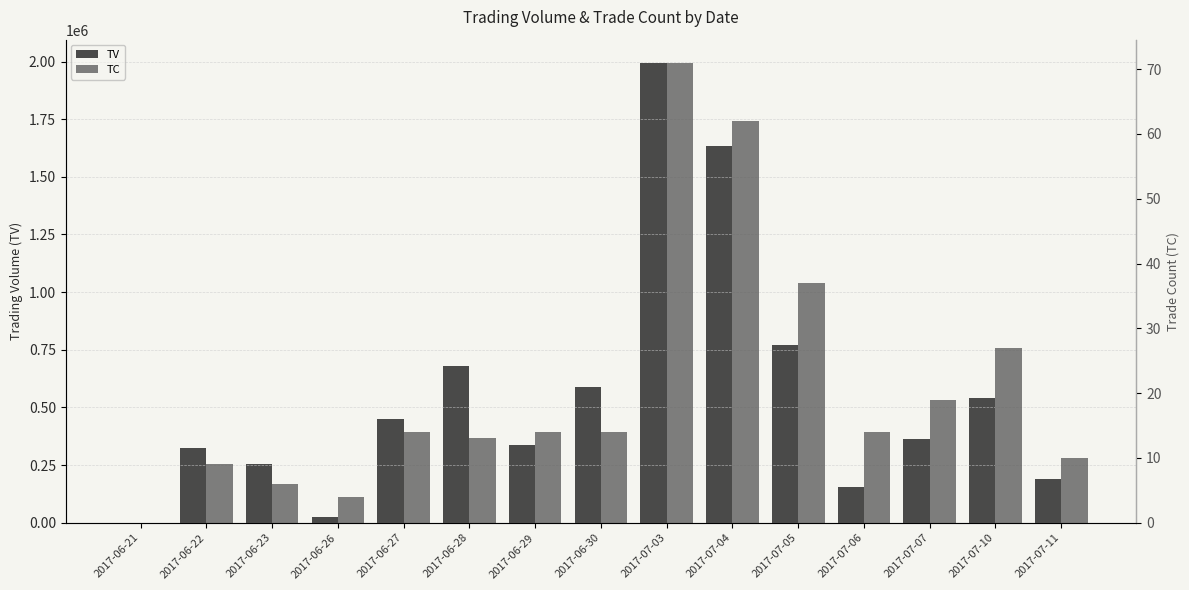

Count the number of data series in this chart.

2